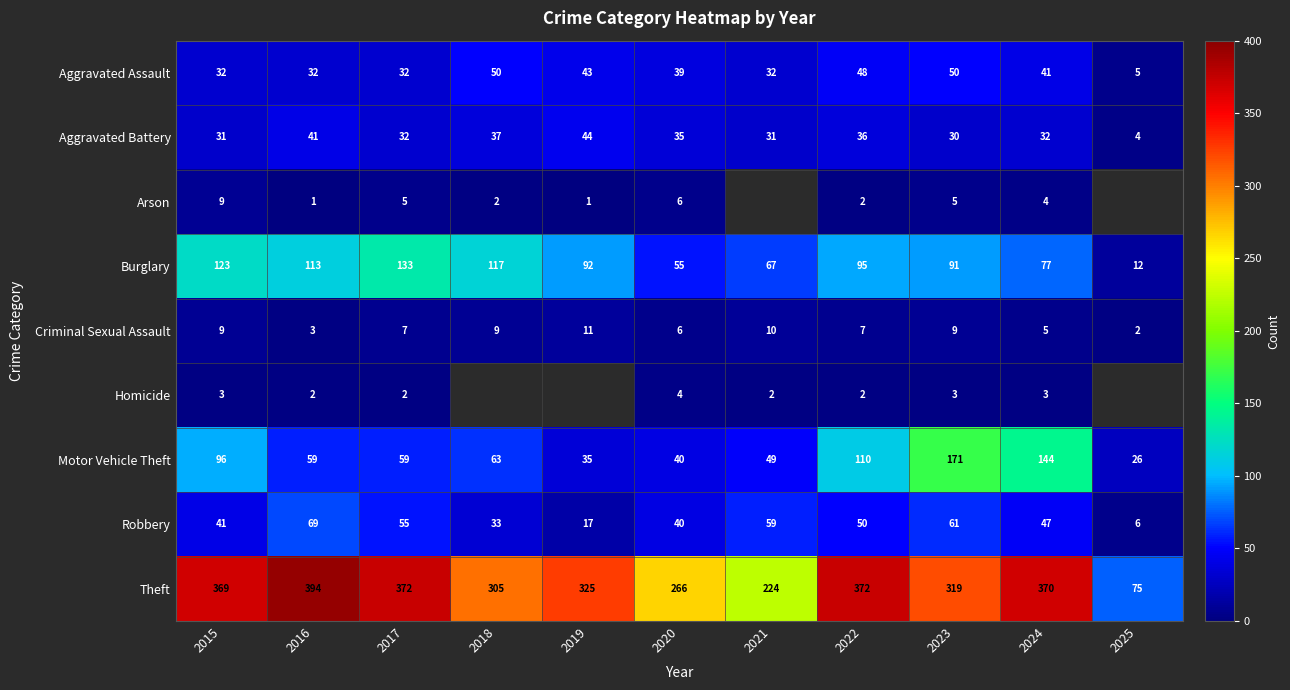

True or false: Theft has a value of 505 at 2019.

False